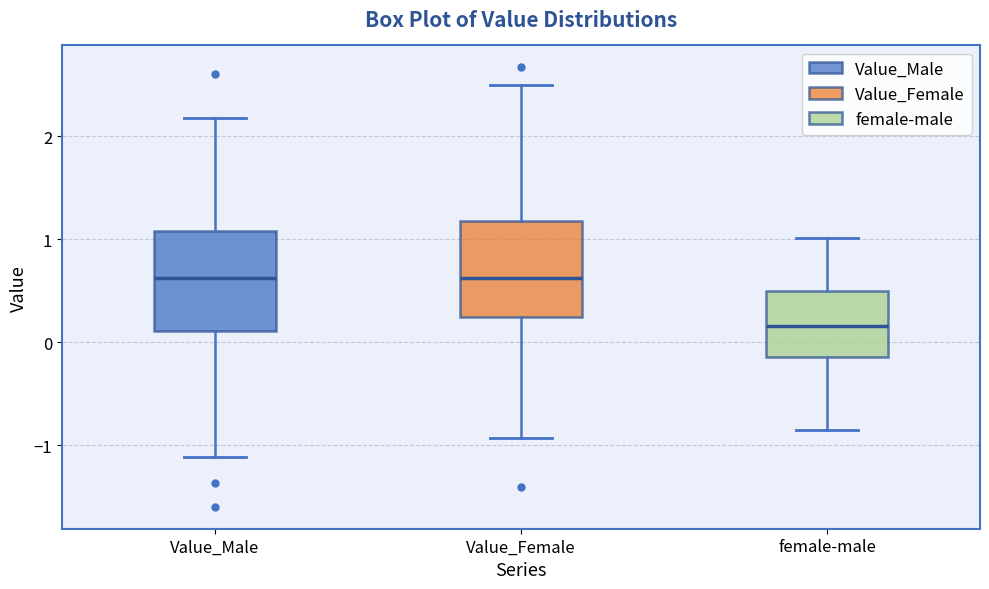

Reading left to right, transcribe this box plot: for each box, give where its median line is, the range the box spans, and where its two whiskers end, as read against the y-axis. The values are not printed on the chart, so give them approximately, as read against the axis.

Value_Male: median 0.6, box 0.1 to 1.1, whiskers -1.1 to 2.2
Value_Female: median 0.6, box 0.2 to 1.2, whiskers -0.9 to 2.5
female-male: median 0.2, box -0.1 to 0.5, whiskers -0.9 to 1.0